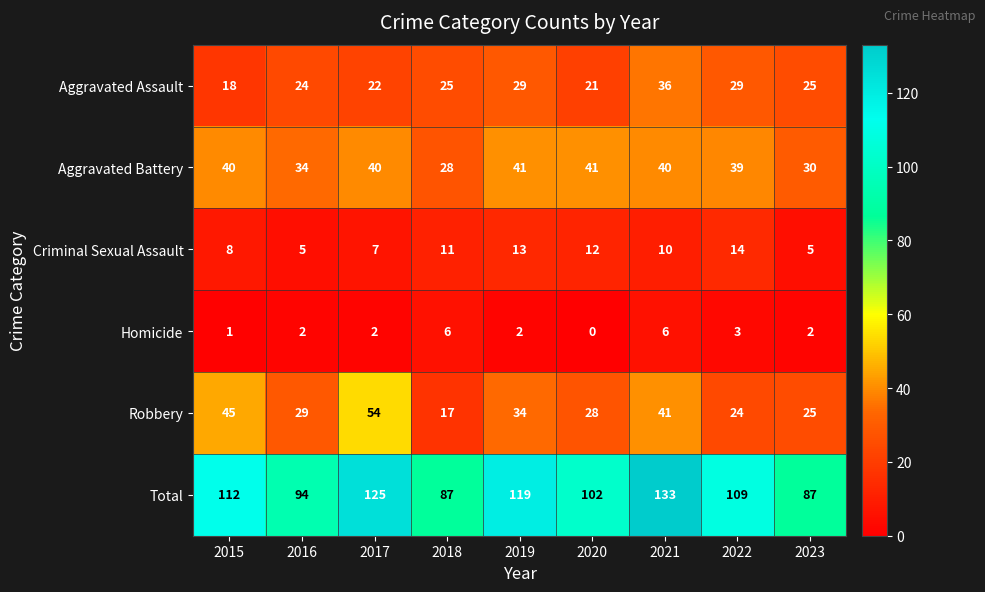

What is the total value across all series at 2019?

238